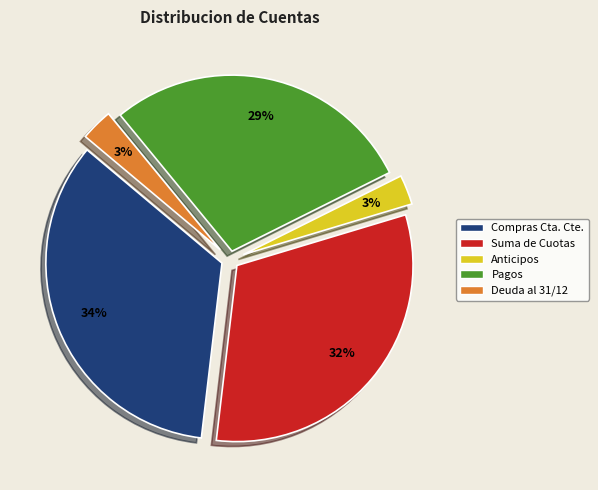

Does any single category account for the majority?

No